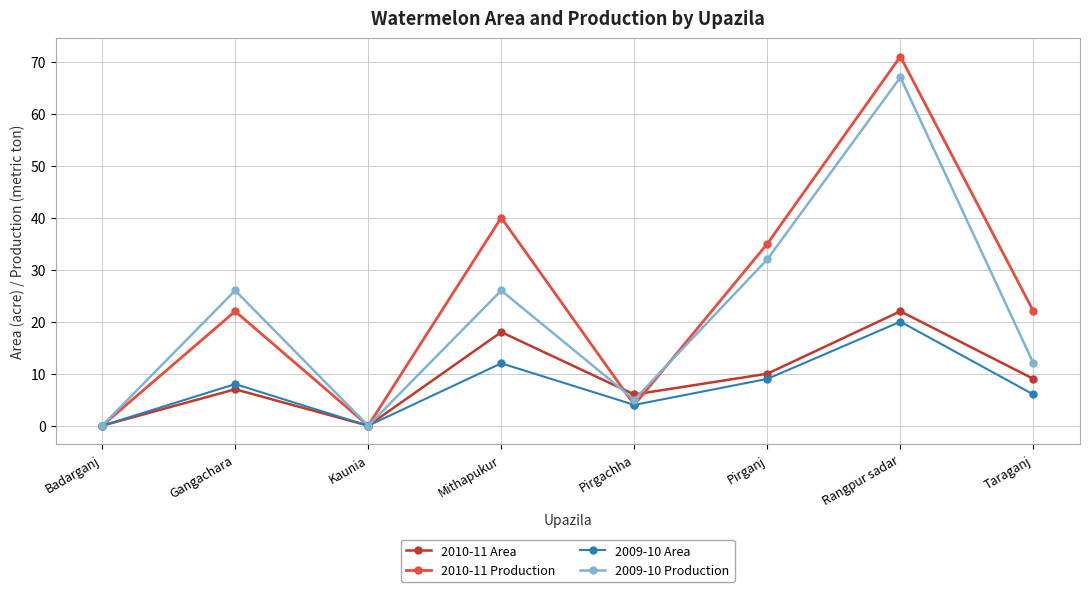

Which series has the largest range (max minus min)?

2010-11 Production